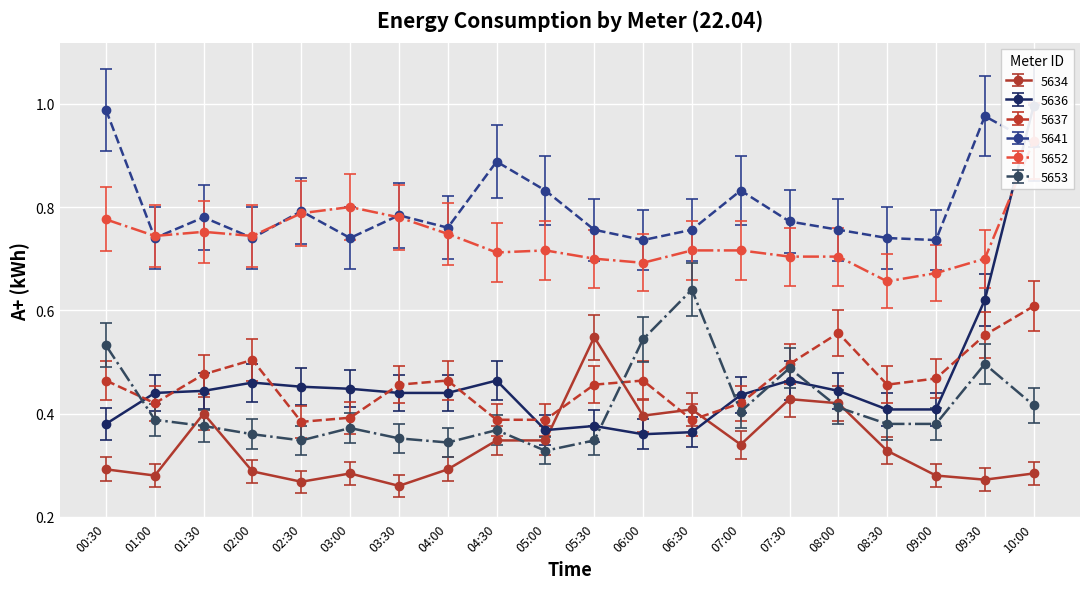

Which category has the highest value across all series?

00:30